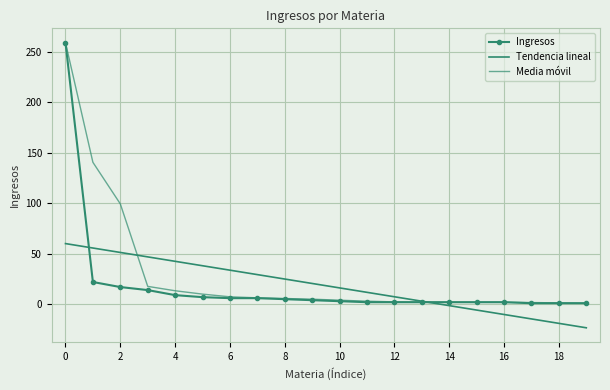

At how many categories does at least one series exceed 195?

1